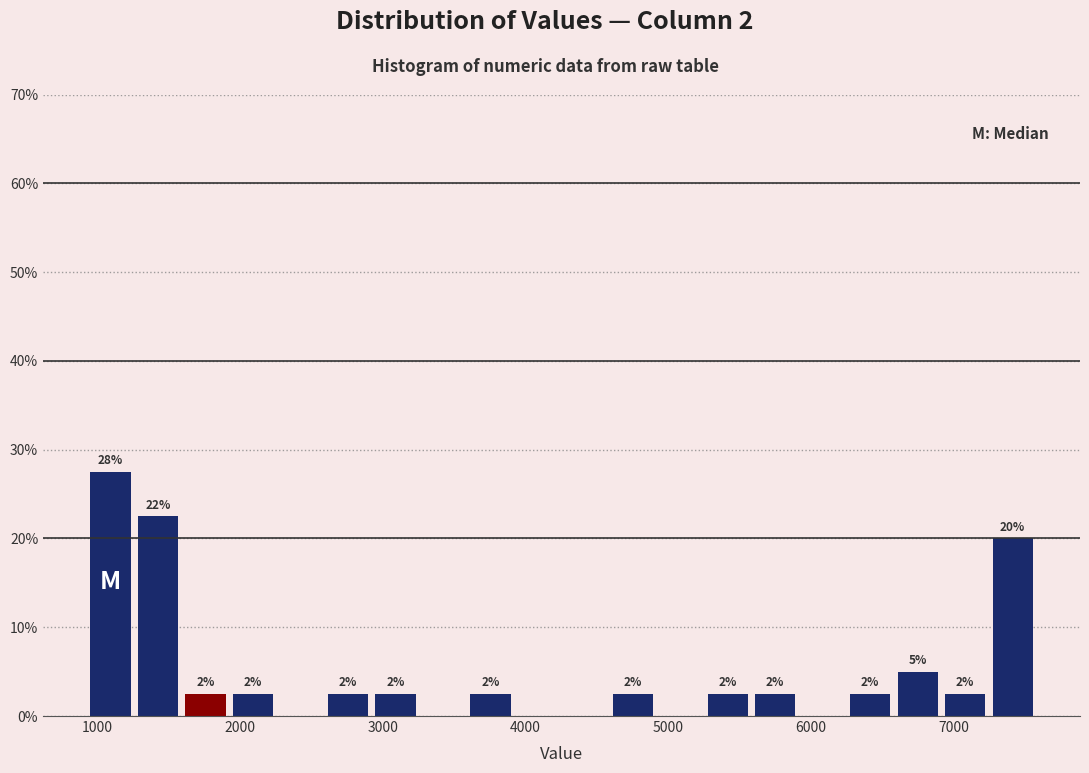

Around what value on the x-axis is the tallest bar? Give the approximate position of its centre, as read against the axis.

1100